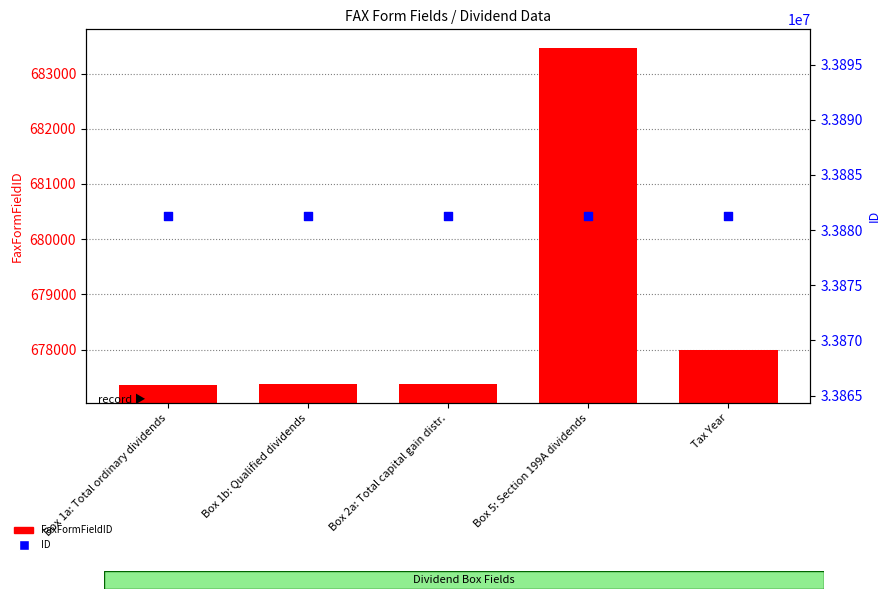

Which series has the widest spread of Y values?

FaxFormFieldID